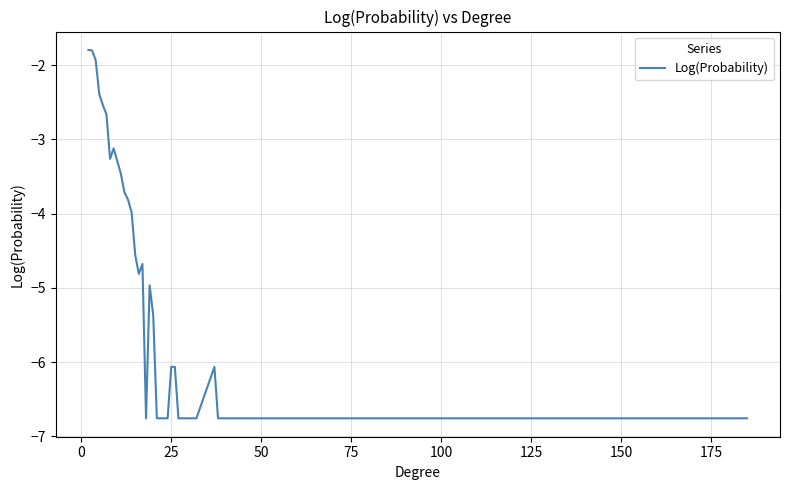

What is the difference between the maximum and minimum values?

5.0